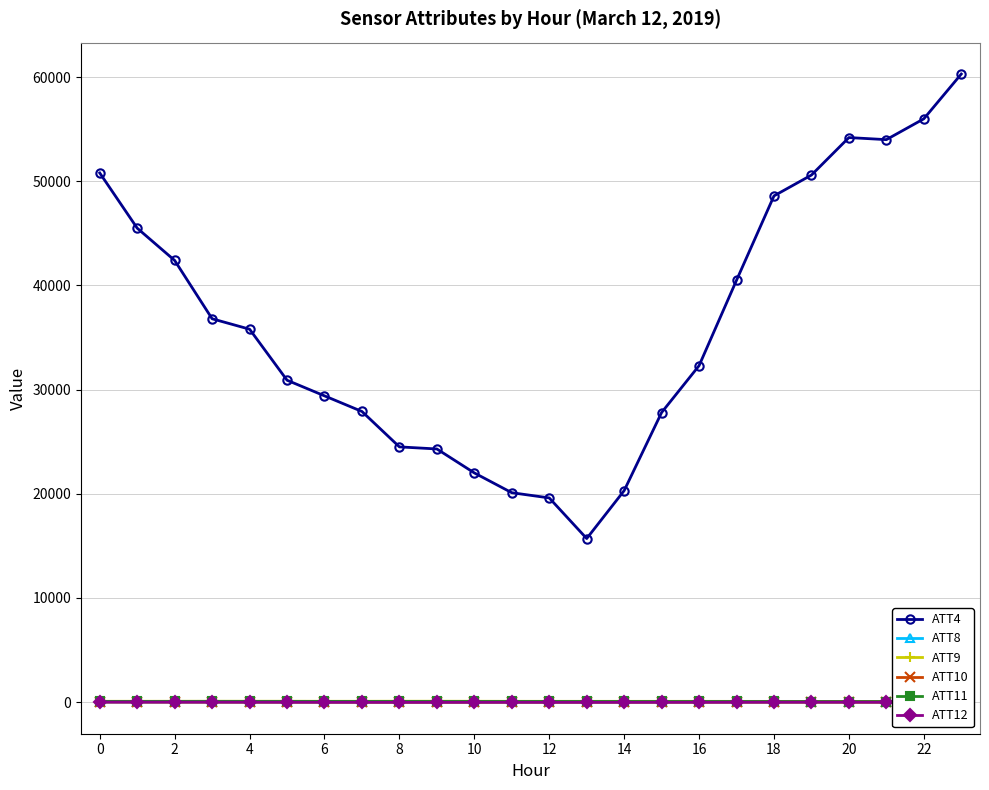

True or false: ATT4 and ATT11 intersect in this chart.

False